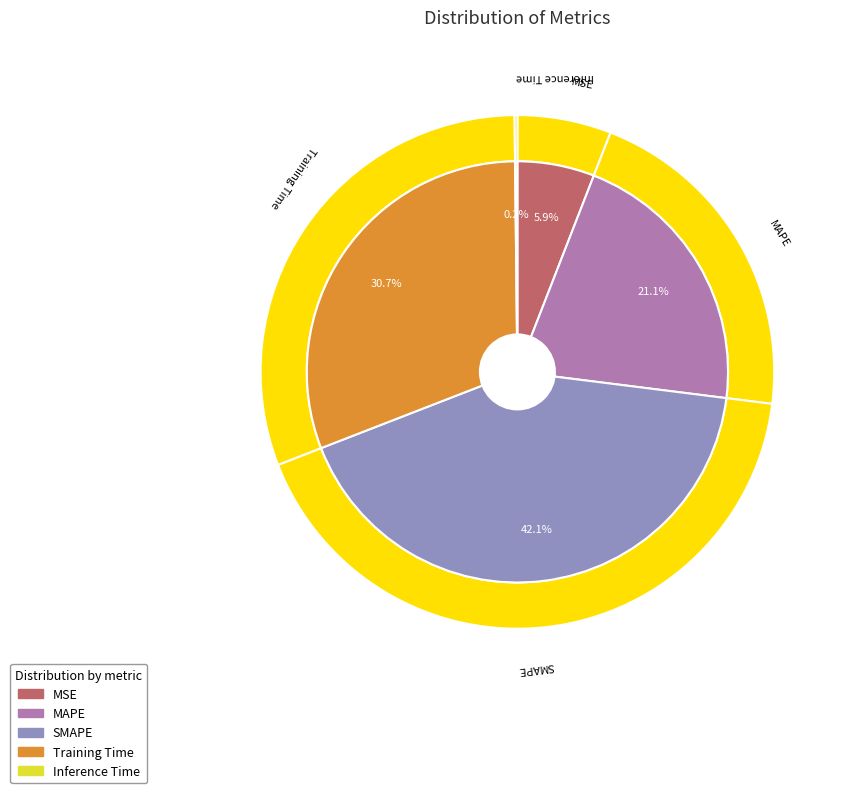

Which slice is the smallest?

Inference Time